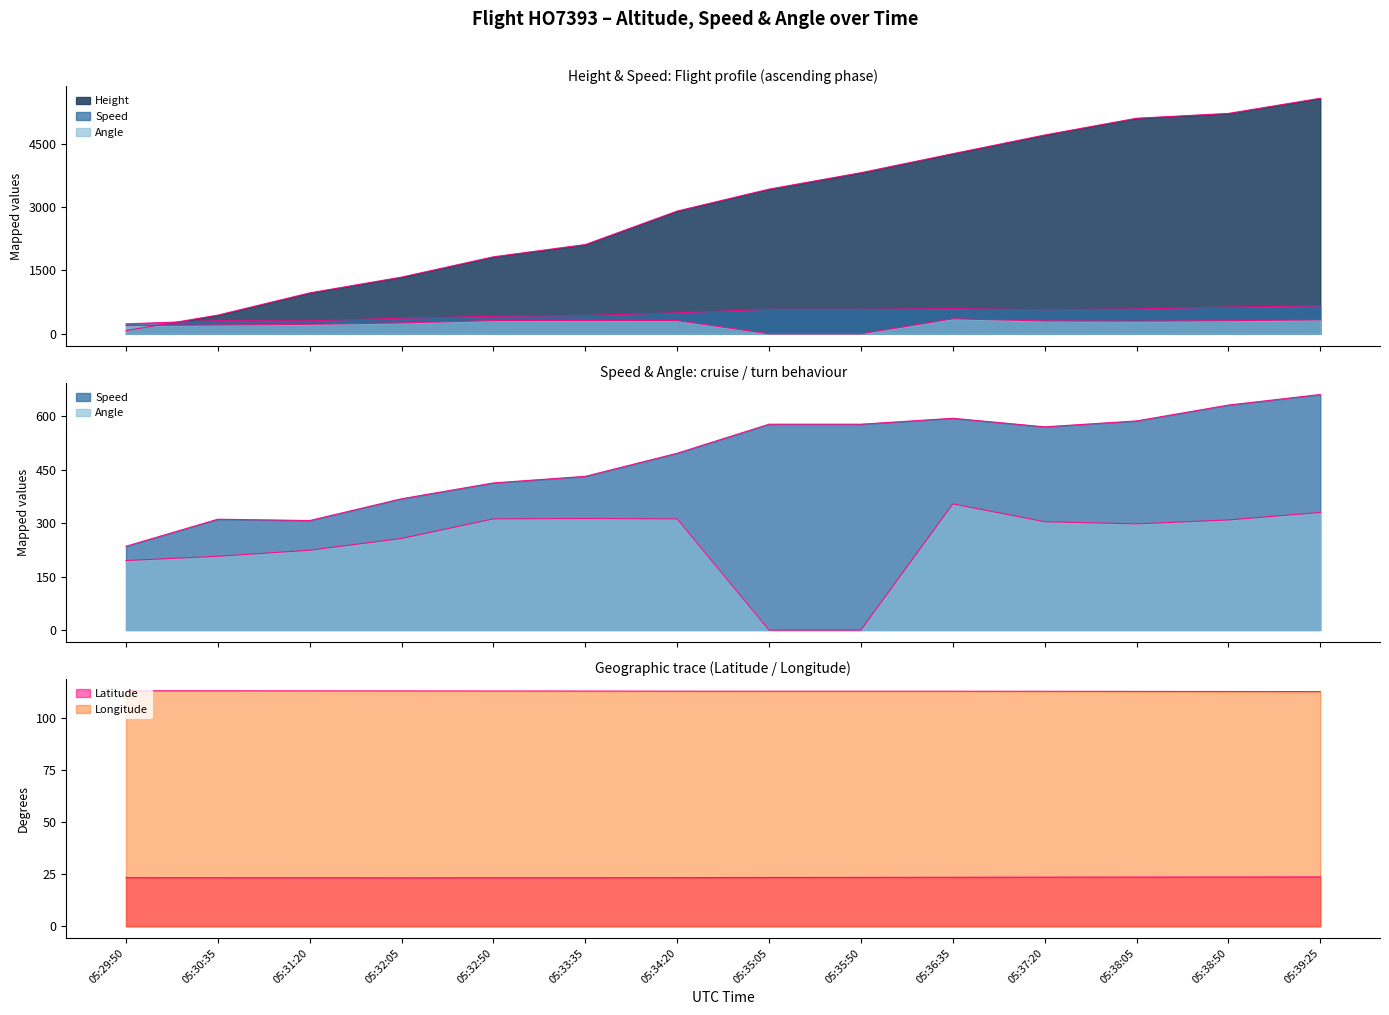

List the series in order of their peak value, lowest first.

Latitude, Longitude, Angle, Speed, Height